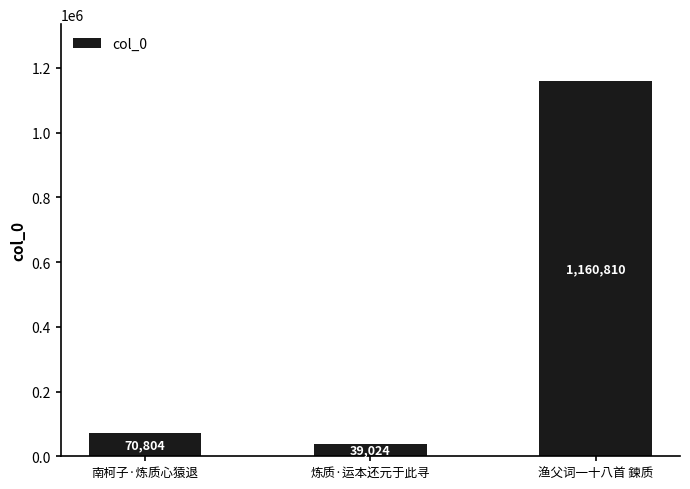

What is the sum of all values?

1270638